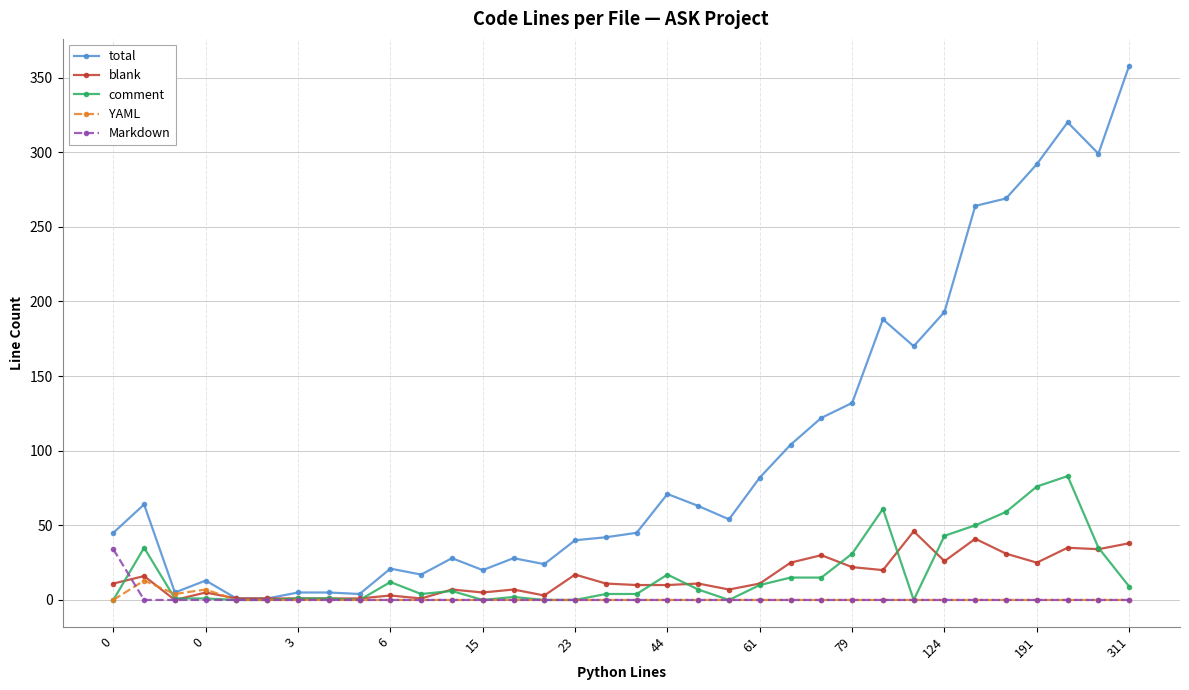

Count the number of data series in this chart.

5